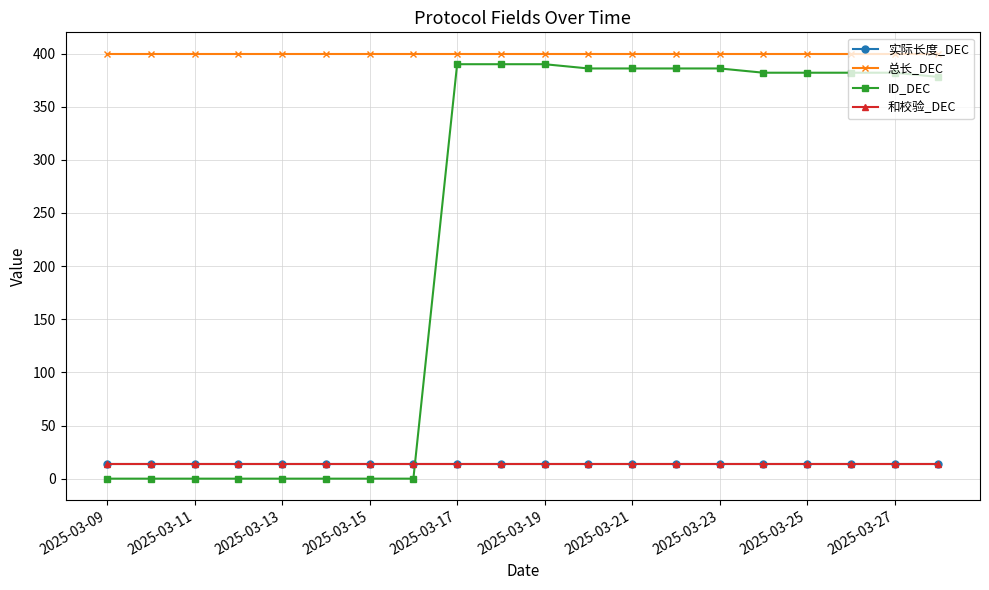

True or false: 总长_DEC has more than 1 points higher than both neighbors.

False